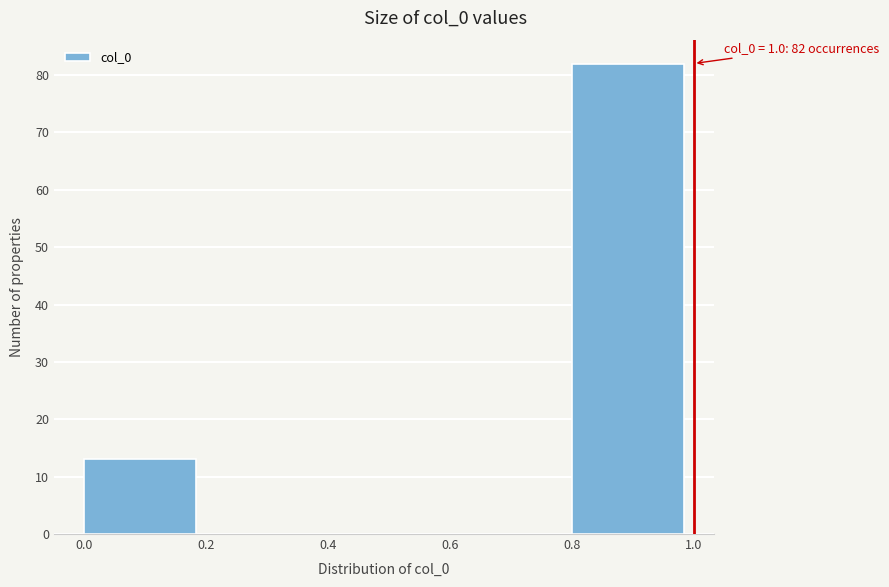

Over which range of the x-axis is the bar tallest?

0.8 to 1.0